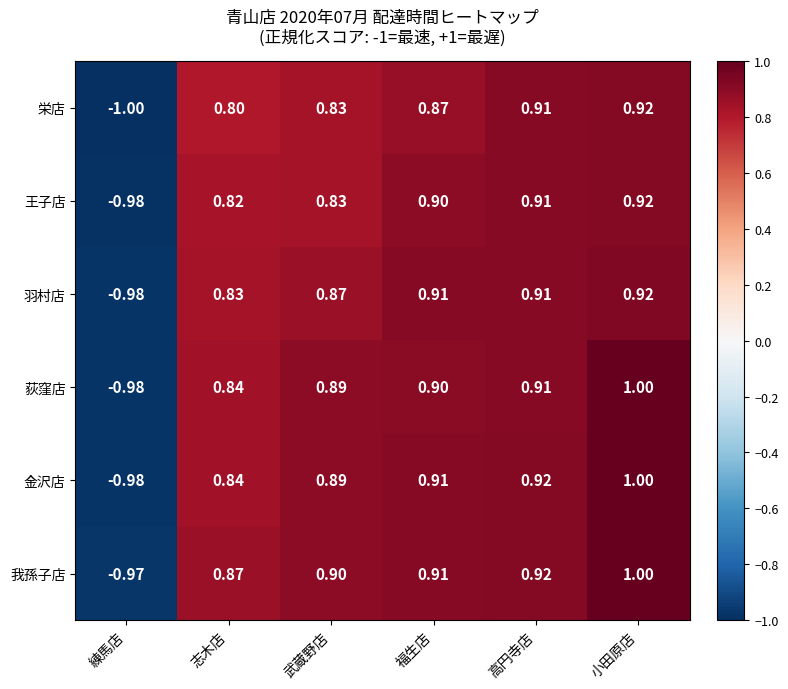

Is the value of 我孫子店 at 小田原店 greater than the value of 王子店 at 高円寺店?

Yes